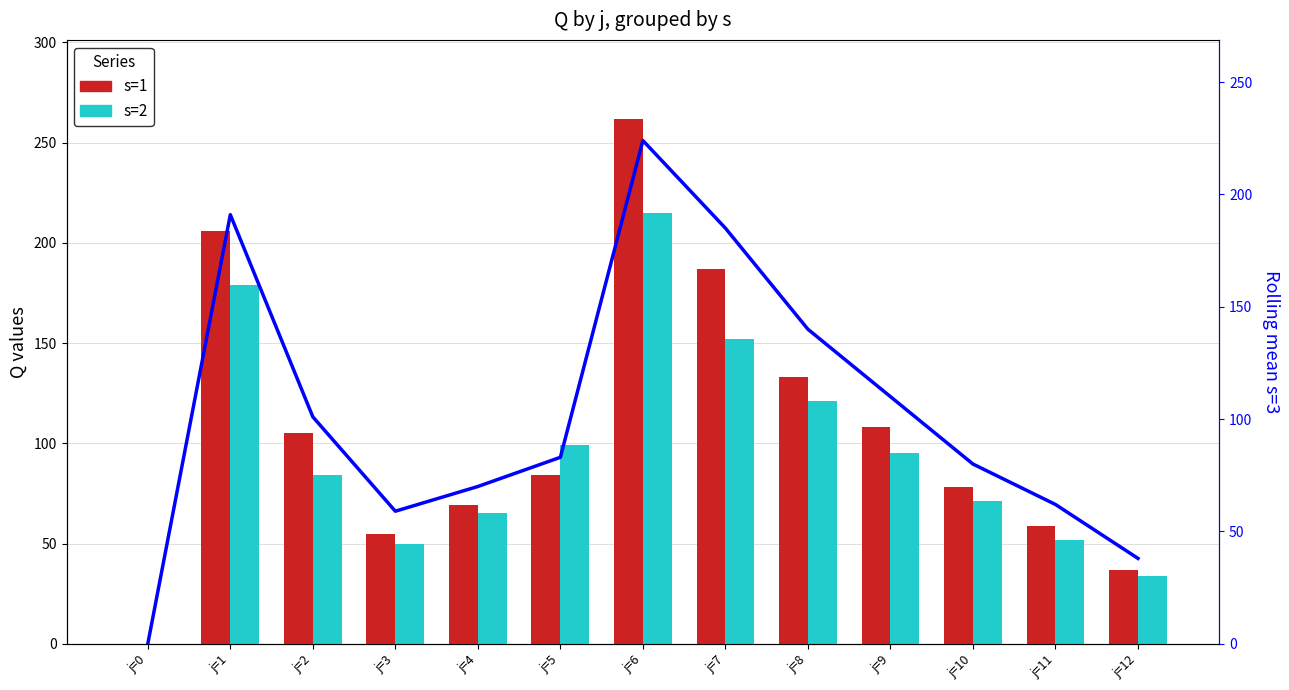

Where is s=2 nearest to the value 107?

j=5